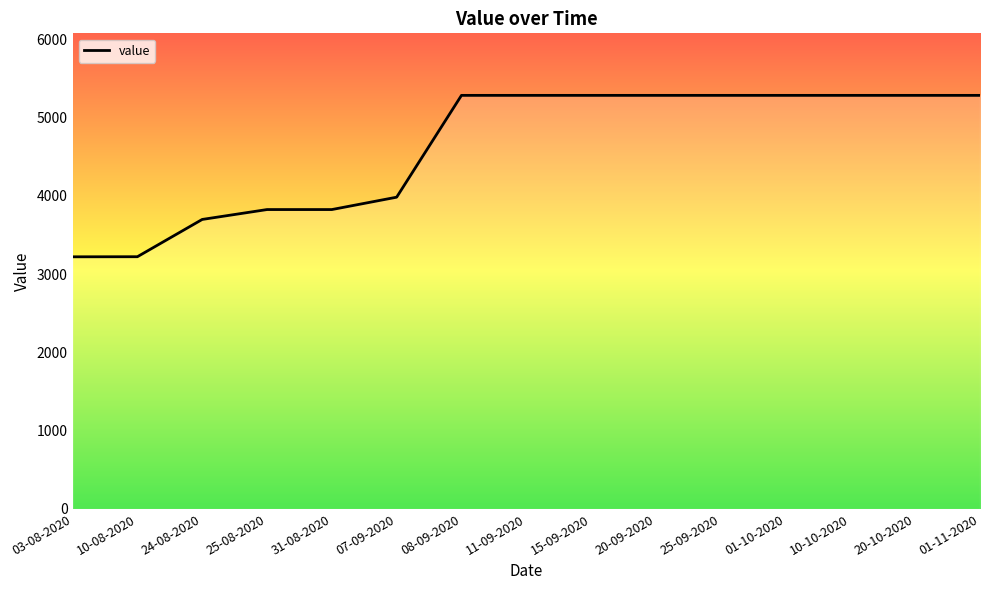

Reading right to left, what are all the values shown in this chart?

5281.3	5281.3	5281.3	5281.3	5281.3	5281.3	5281.3	5281.3	5281.3	3981.1	3823.2	3823.2	3696.9	3220.9	3219.7